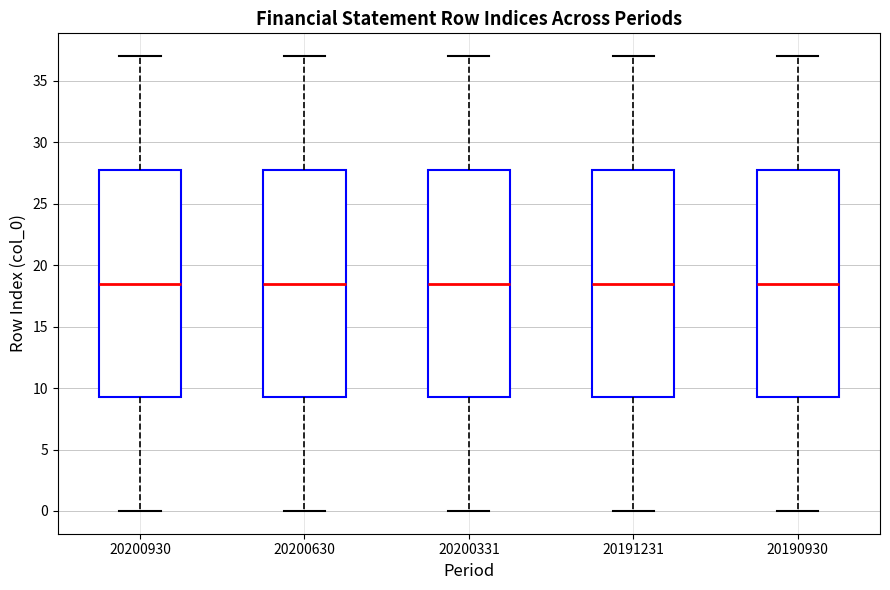

Reading left to right, transcribe this box plot: for each box, give where its median line is, the range the box spans, and where its two whiskers end, as read against the y-axis. The values are not printed on the chart, so give them approximately, as read against the axis.

20200930: median 18.5, box 9.5 to 28.0, whiskers 0.0 to 37.0
20200630: median 18.5, box 9.5 to 28.0, whiskers 0.0 to 37.0
20200331: median 18.5, box 9.5 to 28.0, whiskers 0.0 to 37.0
20191231: median 18.5, box 9.5 to 28.0, whiskers 0.0 to 37.0
20190930: median 18.5, box 9.5 to 28.0, whiskers 0.0 to 37.0